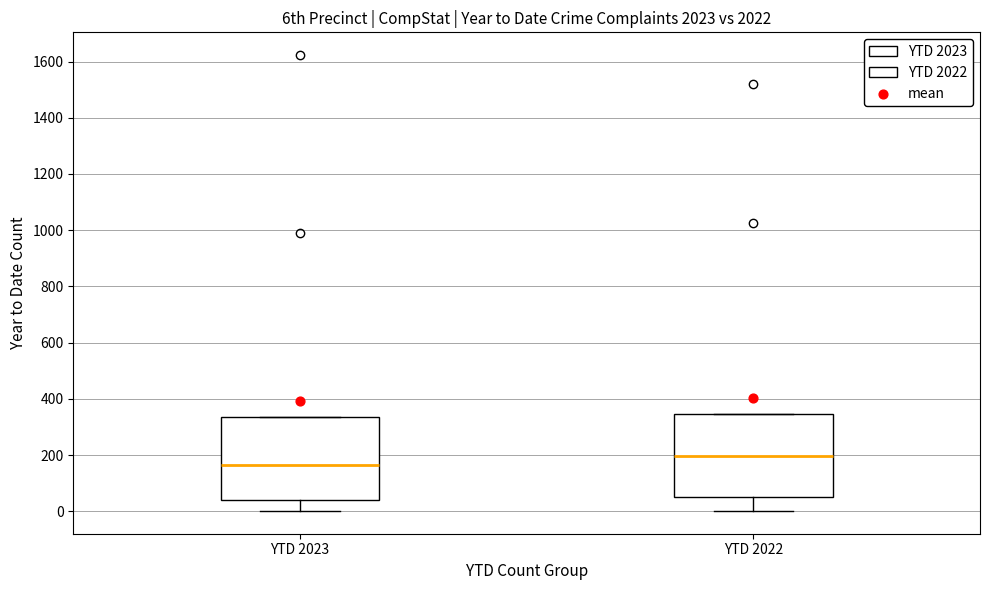

Reading left to right, transcribe this box plot: for each box, give where its median line is, the range the box spans, and where its two whiskers end, as read against the y-axis. The values are not printed on the chart, so give them approximately, as read against the axis.

YTD 2023: median 160, box 40 to 340, whiskers 0 to 340
YTD 2022: median 200, box 60 to 340, whiskers 0 to 340